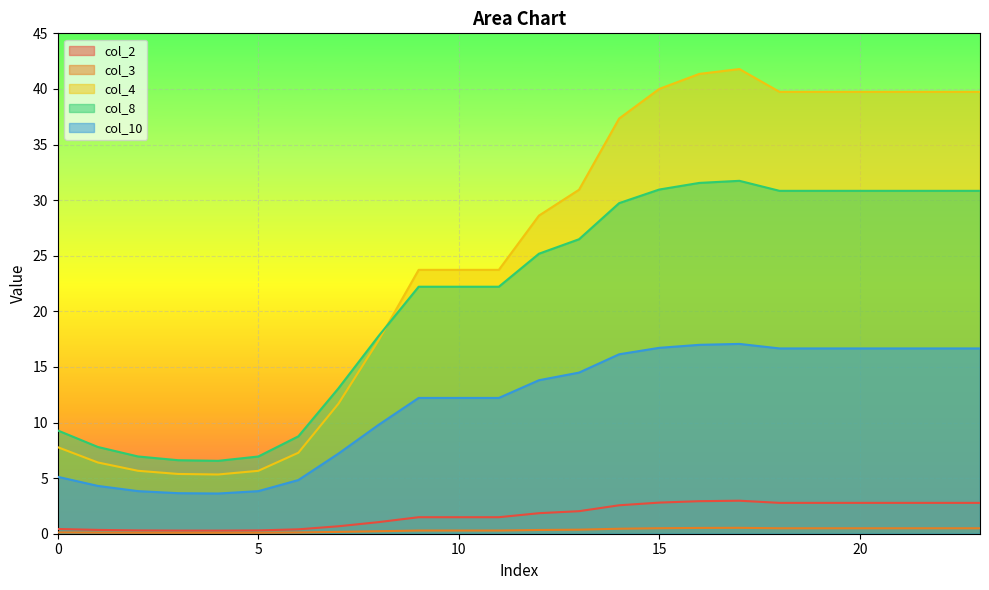

Between 5 and 23, which series saw the biggest shift?

col_4